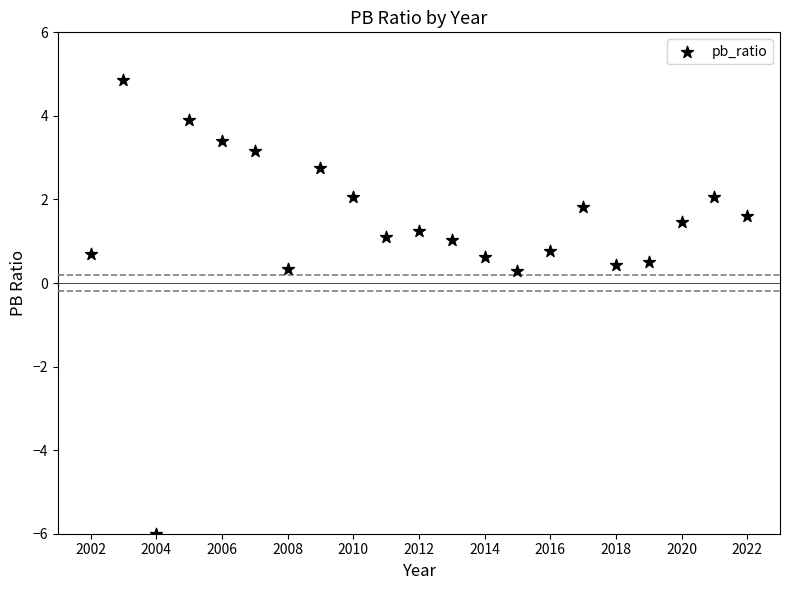

What is the range of X values (max minus min)?

20.0